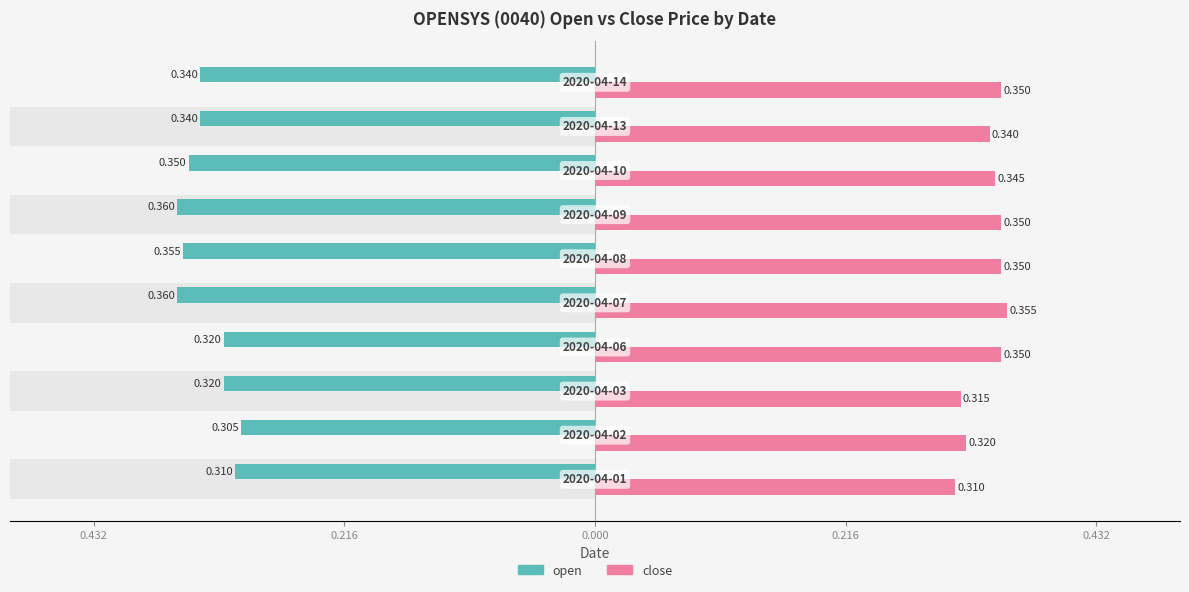

Reading left to right, transcribe all the data shown in this chart.

open: -0.3	-0.3	-0.3	-0.3	-0.4	-0.4	-0.4	-0.3	-0.3	-0.3
close: 0.3	0.3	0.3	0.3	0.4	0.3	0.3	0.3	0.3	0.3